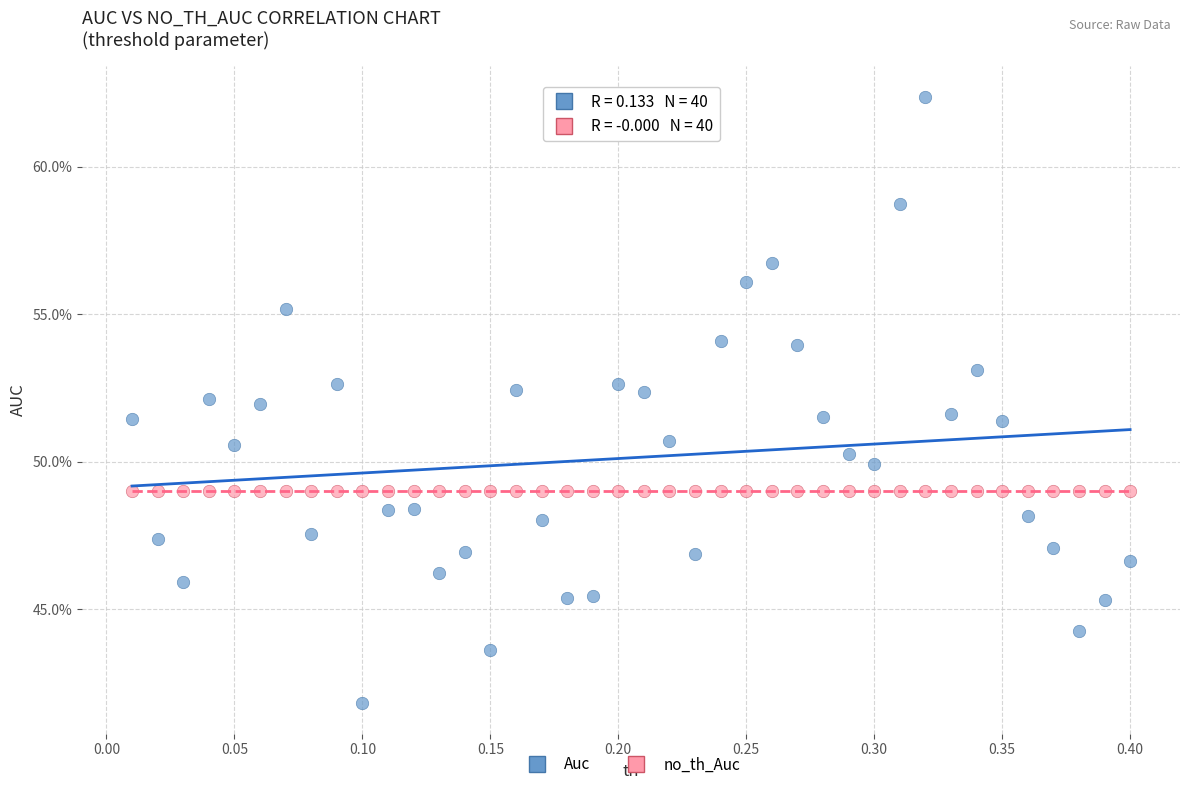

Which series reaches the maximum Y coordinate?

Auc